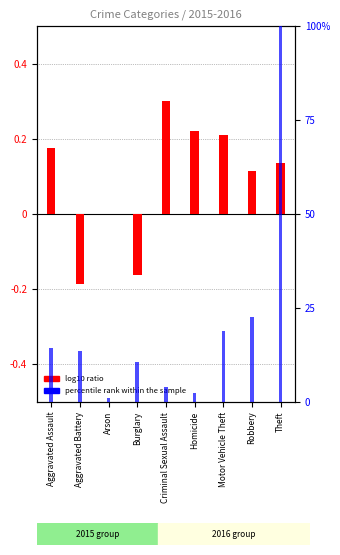

What are all the series names shown in the legend?

log10 ratio, percentile rank within the sample